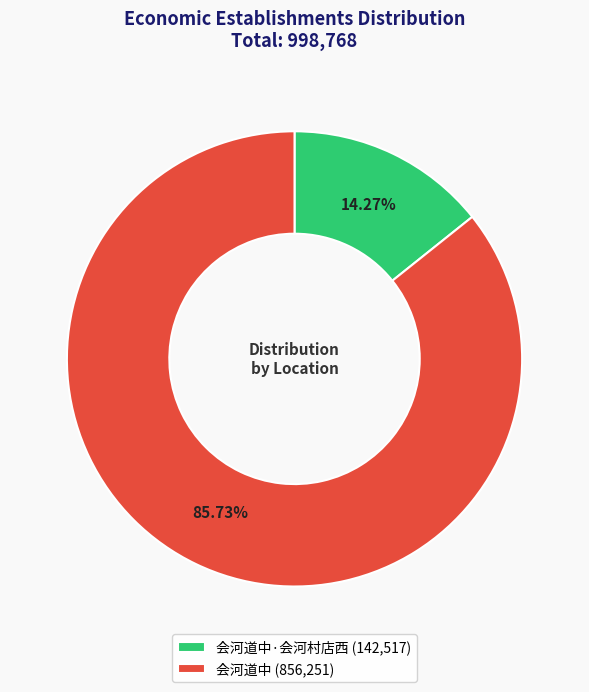

Between 会河道中·会河村店西 (142,517) and 会河道中 (856,251), which is larger?

会河道中 (856,251)